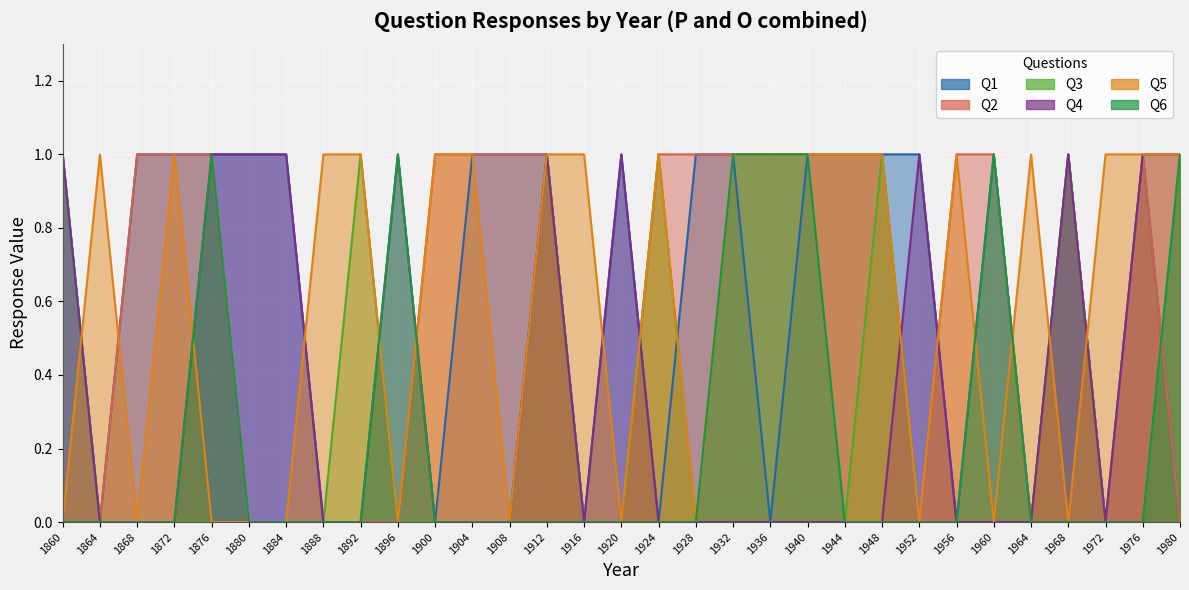

Count the number of data series in this chart.

6